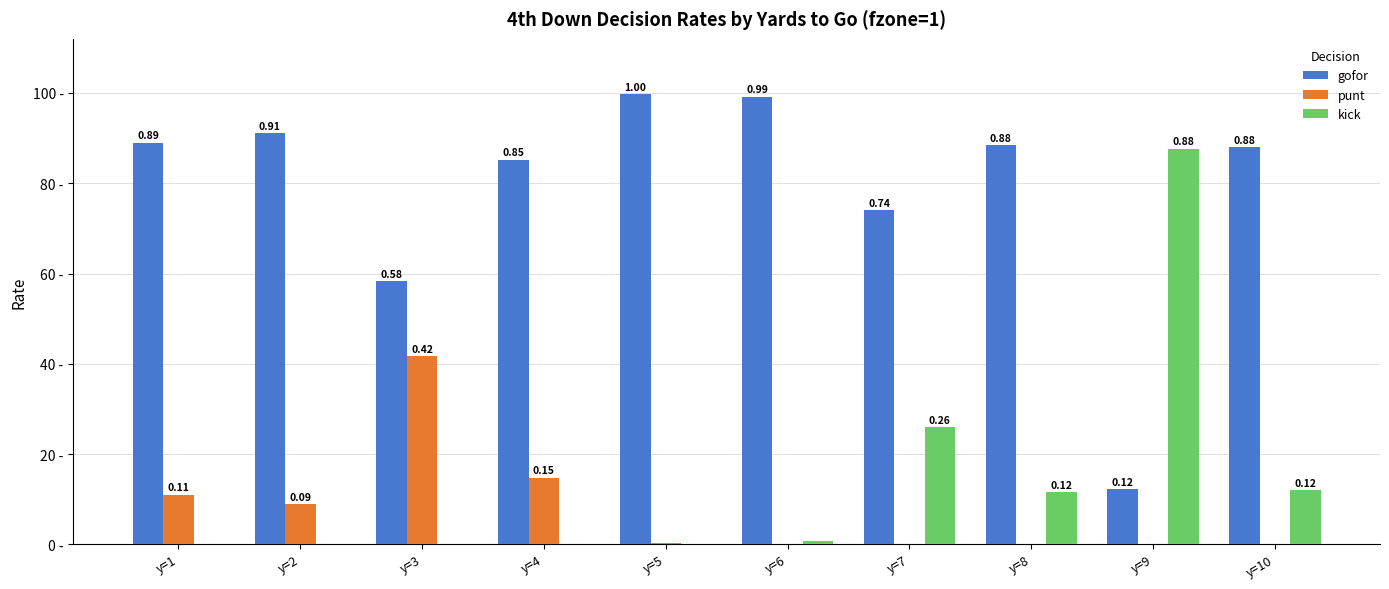

Which series changed the most between y=5 and y=7?

kick